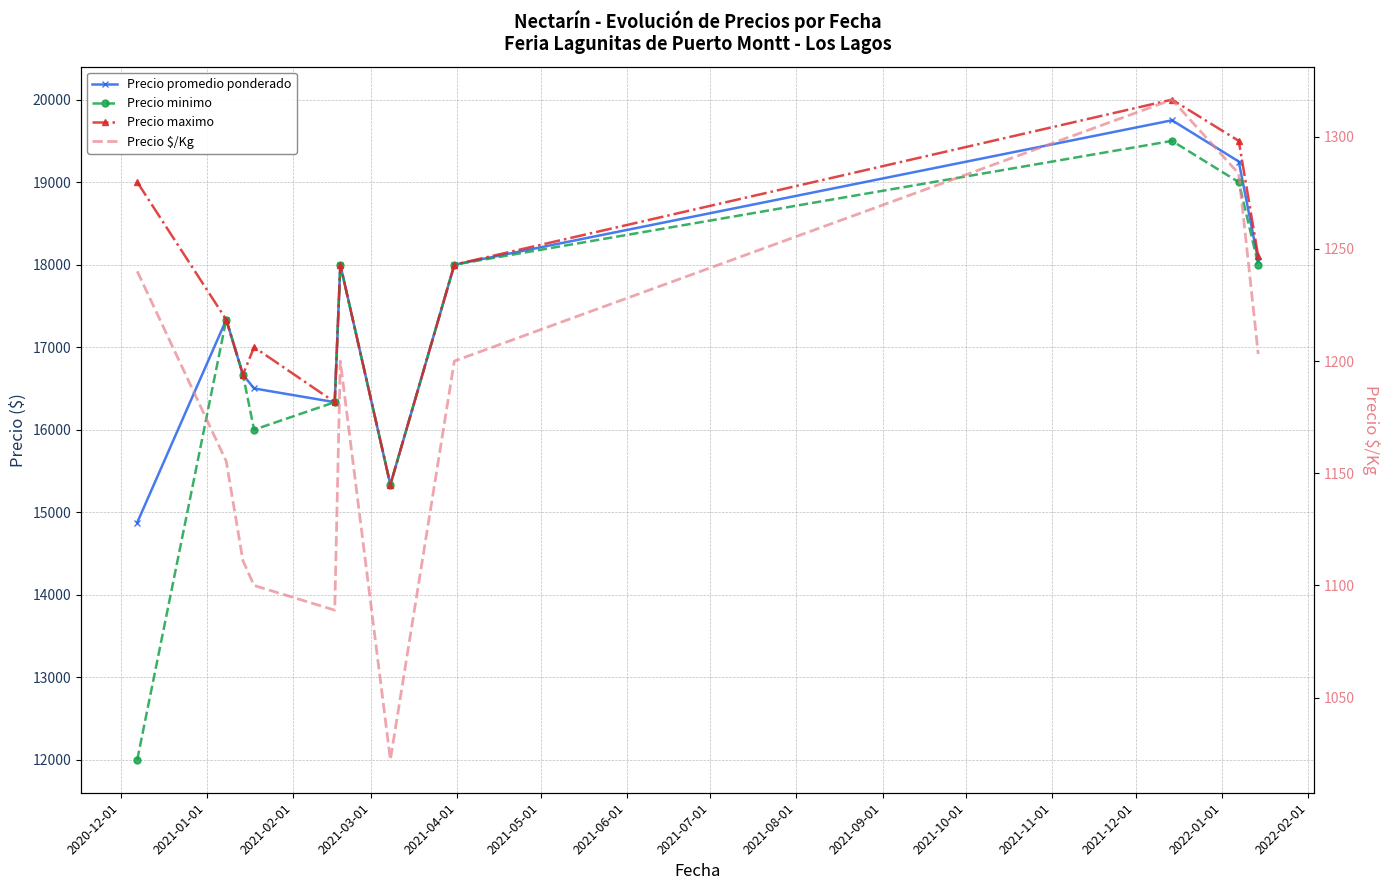

What is the value of the Precio $/Kg point at the 8th from the left?

1200.0